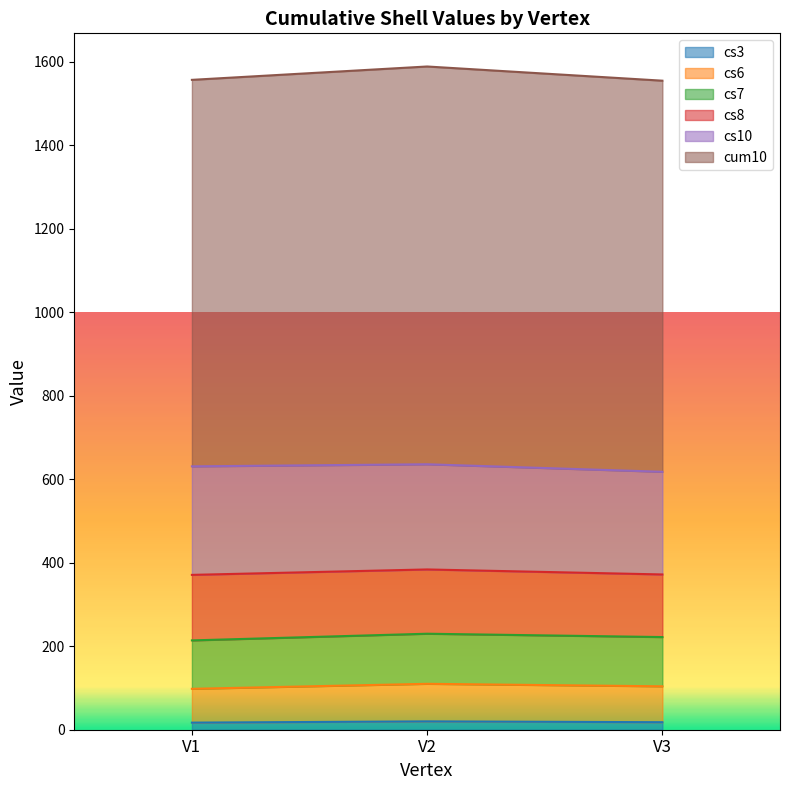

At how many categories does at least one series exceed 70?

3